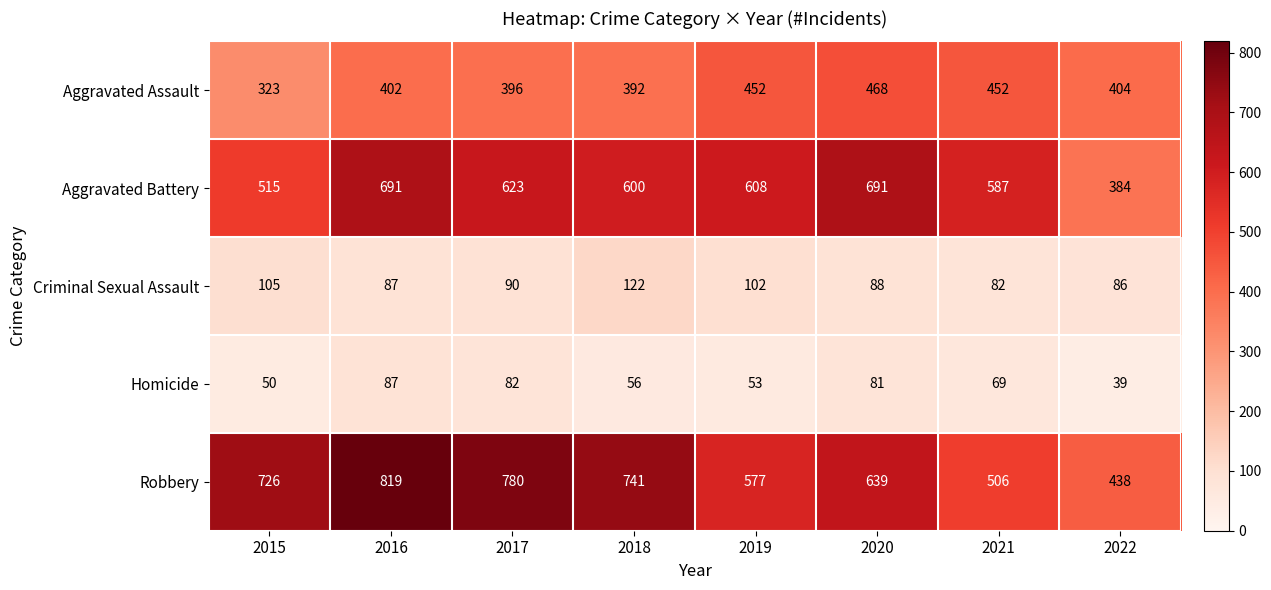

What is the difference between the Aggravated Battery values at 2019 and 2020?

83